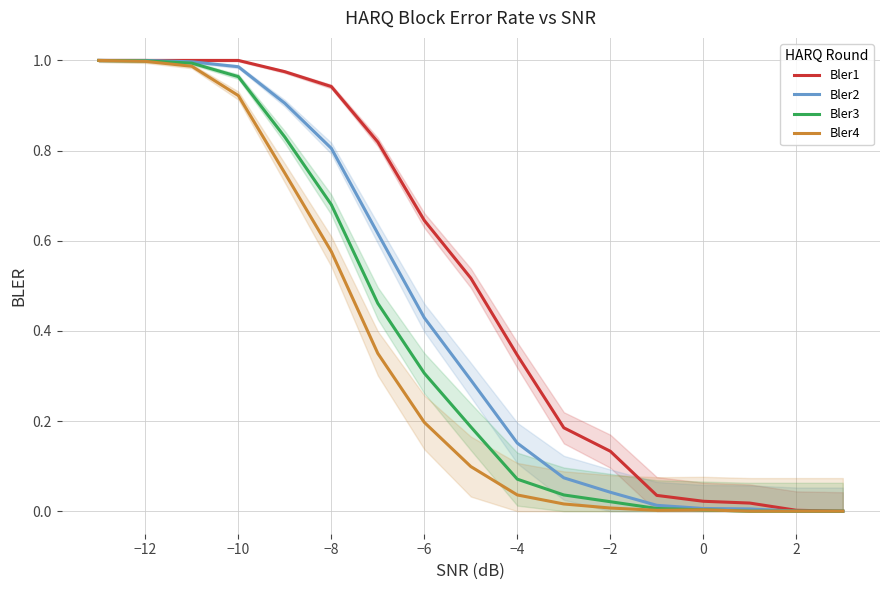

Rank the series by their average value, from lowest to highest.

Bler4, Bler3, Bler2, Bler1